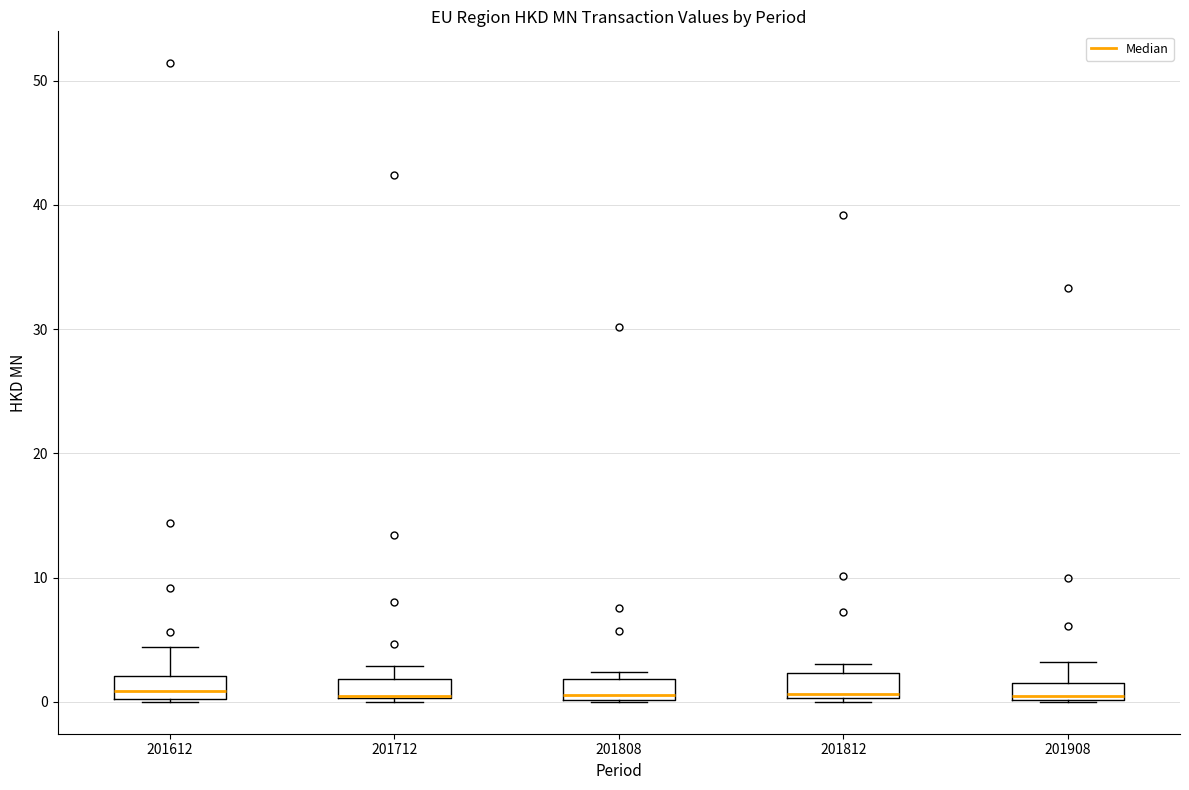

Where does the upper whisker of the box at x = 201908 end on the y-axis? The values are not printed on the chart, so give them approximately, as read against the axis.

3